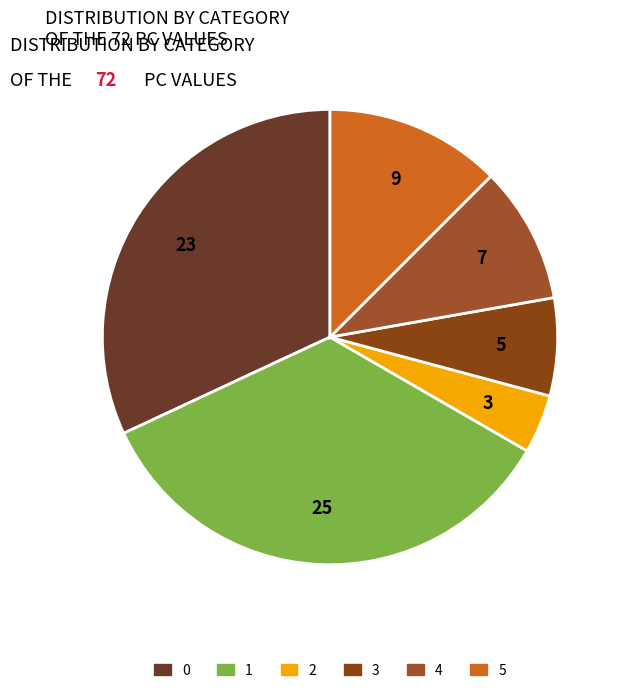

Approximately how many times larger is the value at 4 compared to 2?

2.3